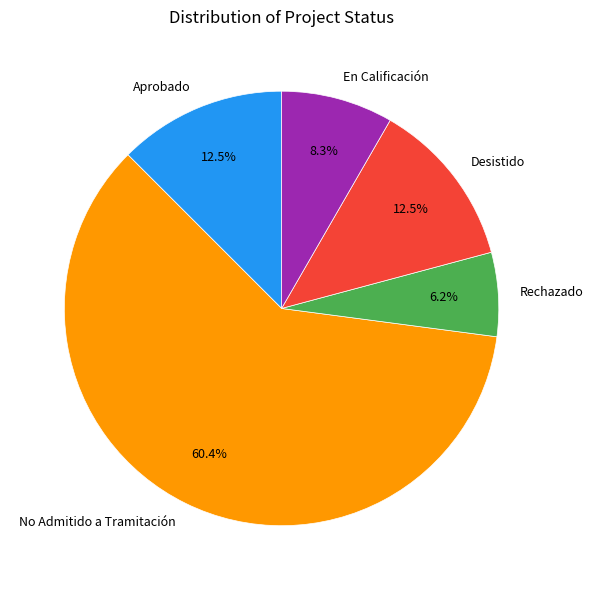

Does any single category account for the majority?

Yes